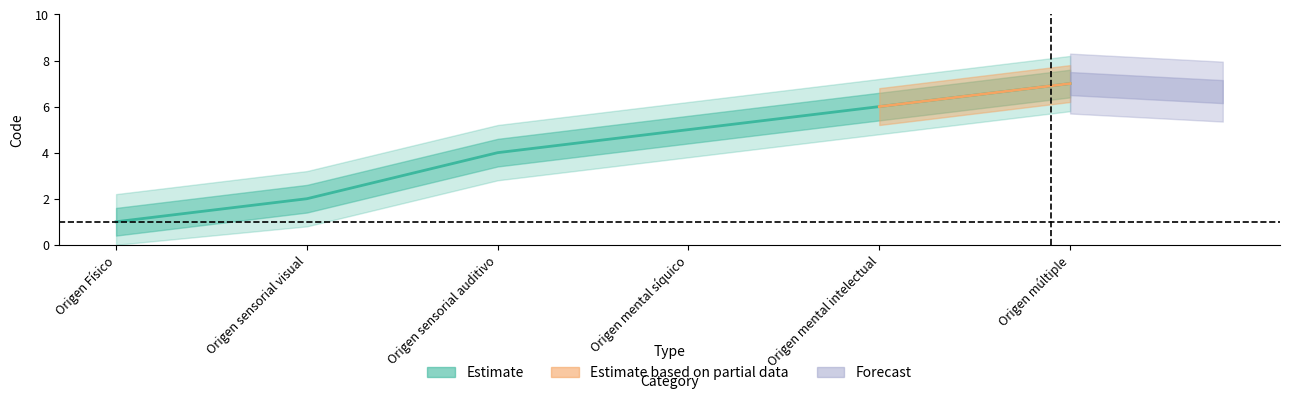

What is the approximate value at Origen sensorial visual?

2